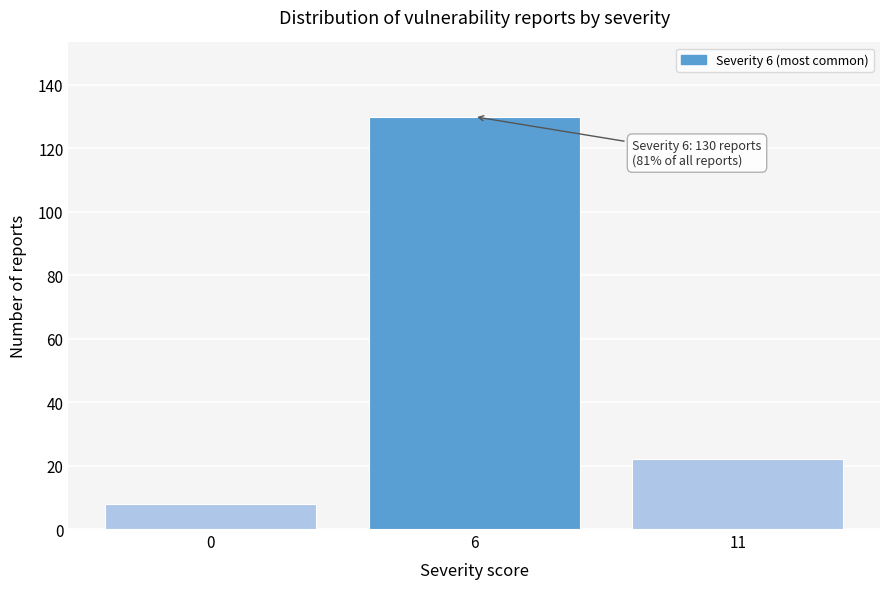

Reading left to right, transcribe all the data shown in this chart.

0=8	6=130	11=22